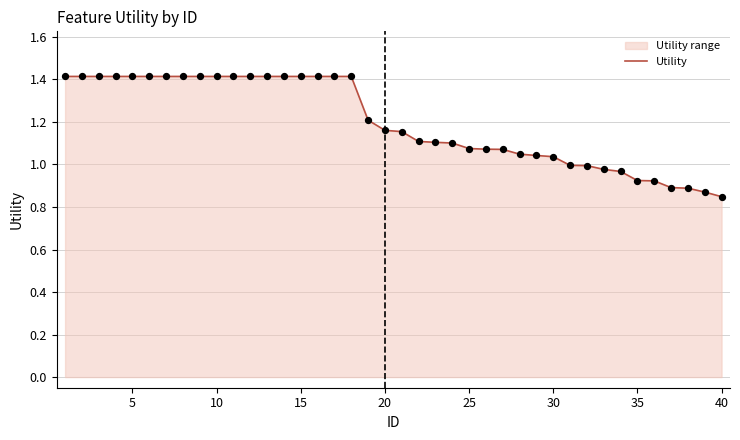

What is the greatest value displayed?

1.4